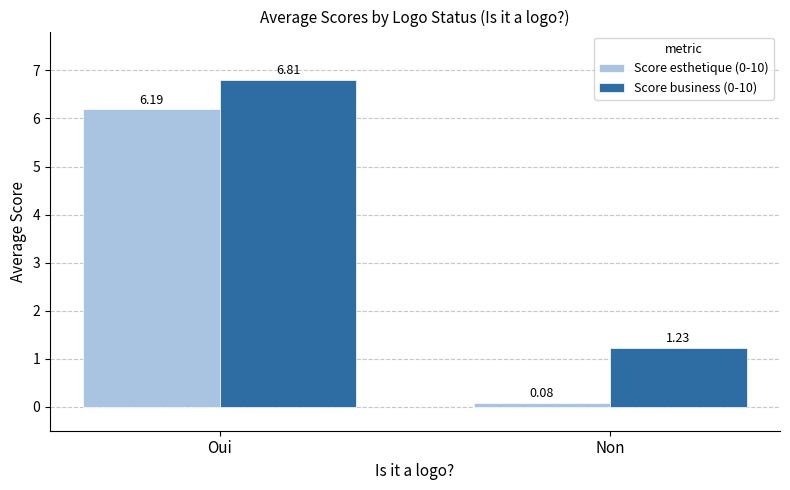

Where does the Score esthetique (0-10) series first go above 6?

Oui